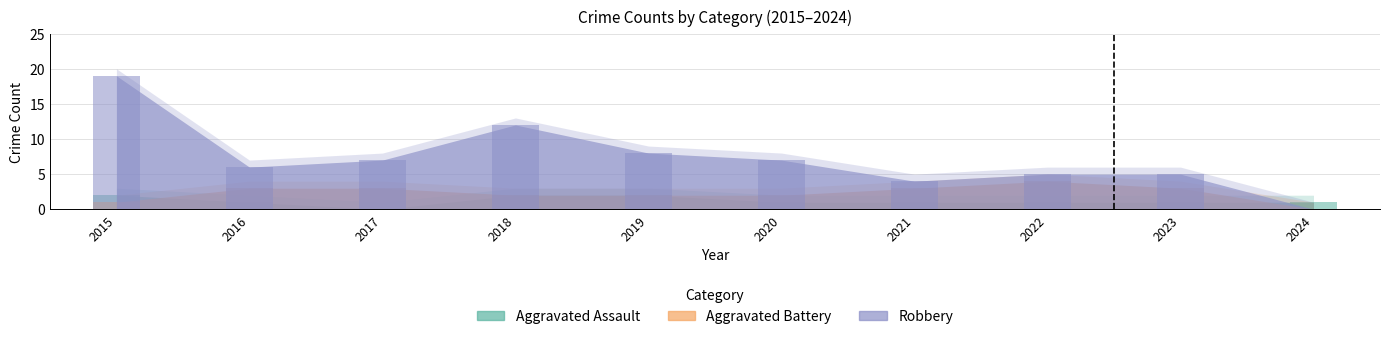

Is the value of Aggravated Assault at 2016 greater than the value of Aggravated Battery at 2021?

No